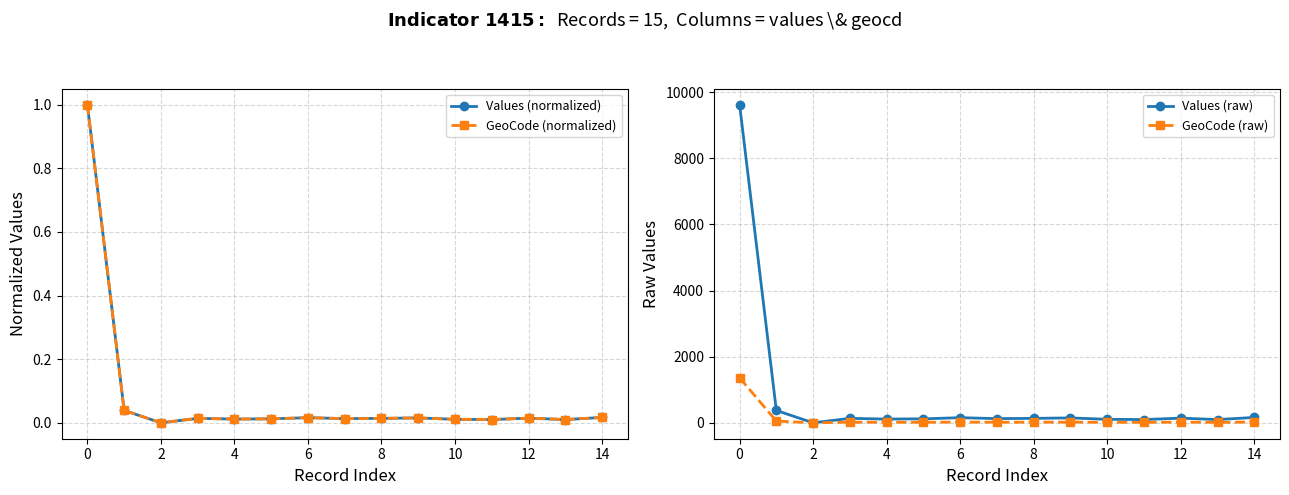

Is the value of Values (normalized) at 12 greater than the value of GeoCode (normalized) at 12?

No